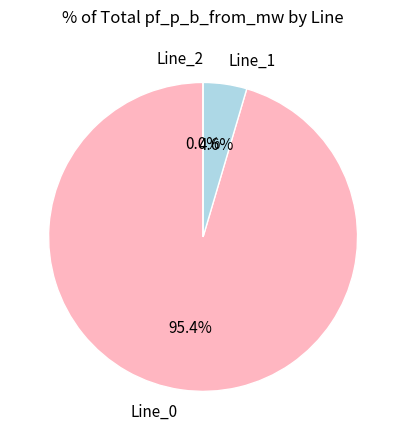

What is the majority slice?

Line_0